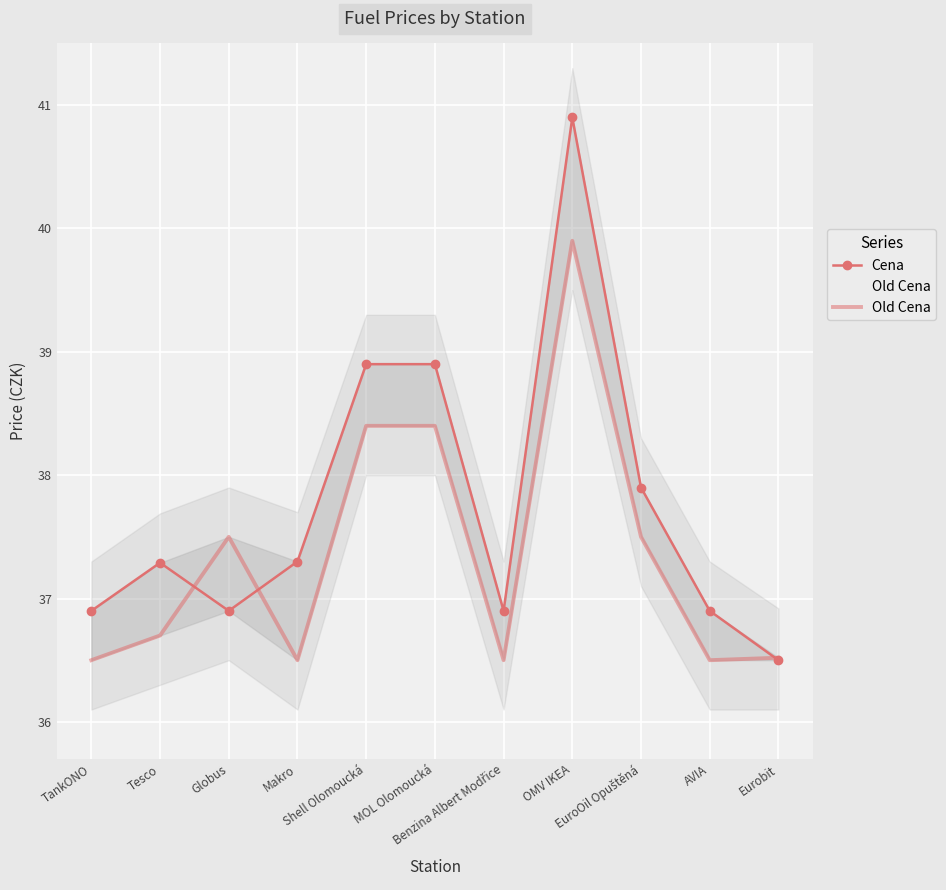

What are all the series names shown in the legend?

Cena, Old Cena